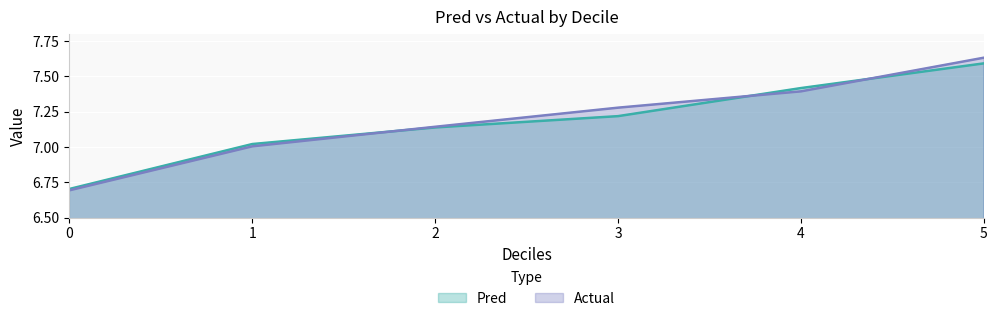

At how many categories does at least one series exceed 6?

6